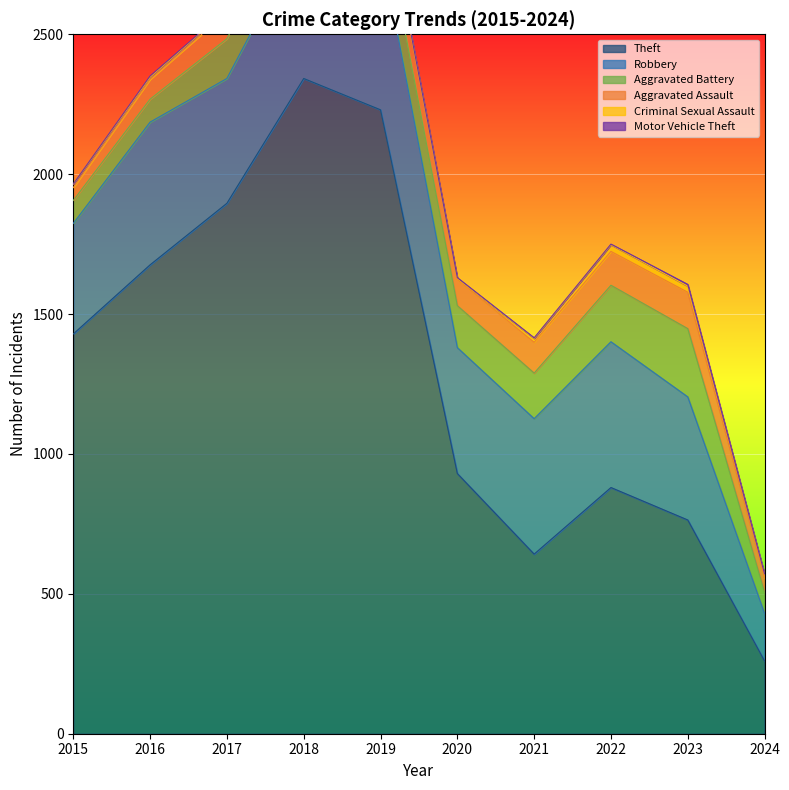

Rank the series at 2015 from lowest to highest value.

Motor Vehicle Theft, Criminal Sexual Assault, Aggravated Assault, Aggravated Battery, Robbery, Theft